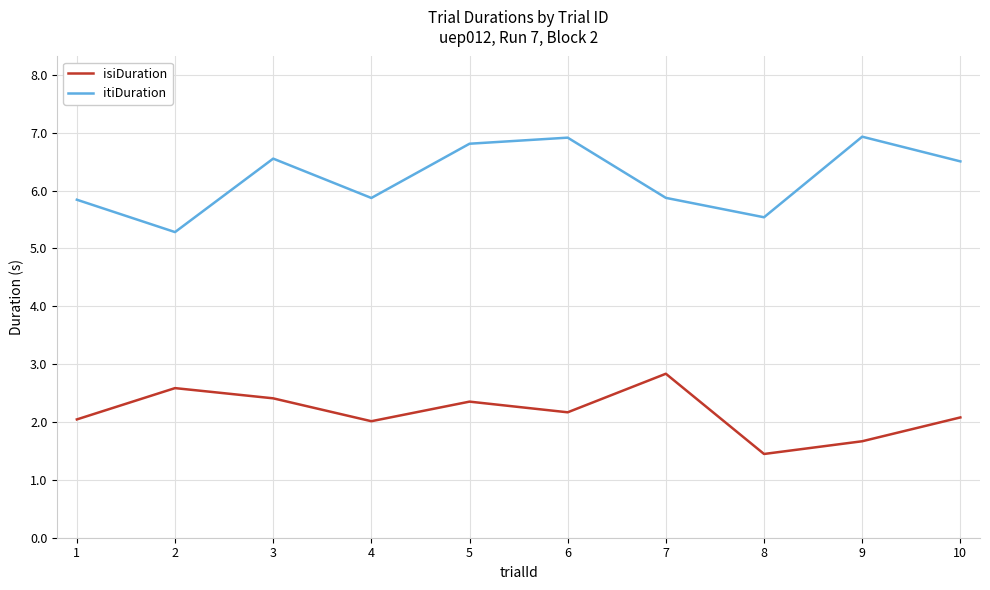

Is it true that isiDuration equals 2.2 at 6?

True